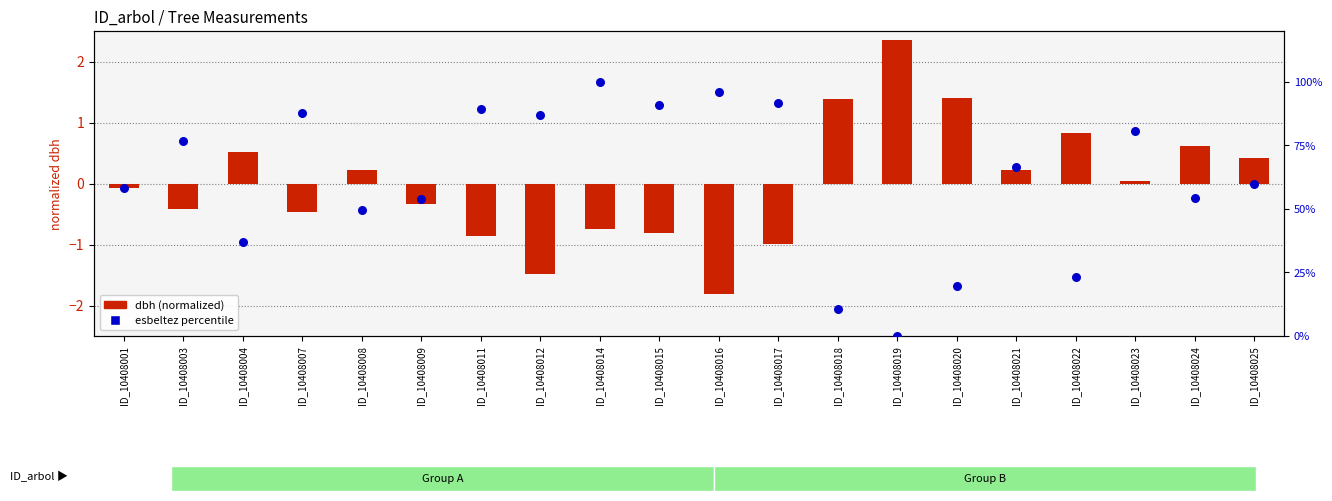

Which series has the widest spread of Y values?

esbeltez (percentile)